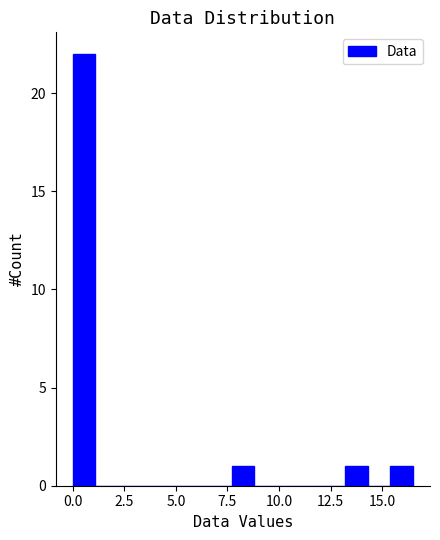

Around what value on the x-axis is the tallest bar? Give the approximate position of its centre, as read against the axis.

0.5